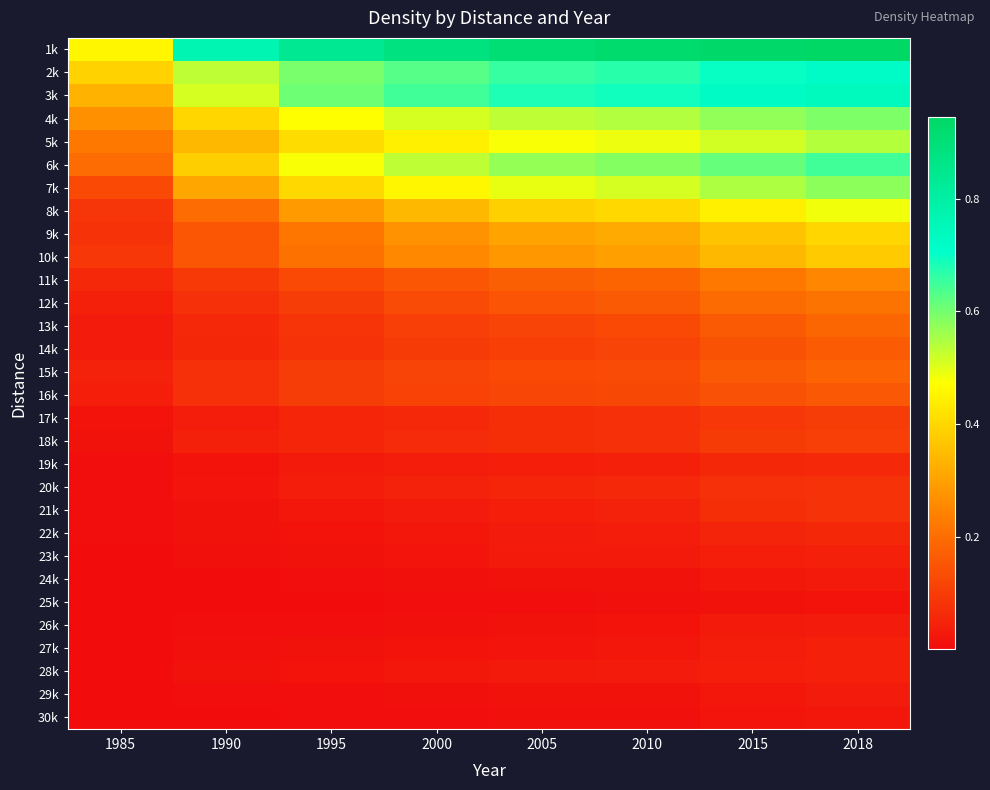

Between 1990 and 2018, which is larger?

2018